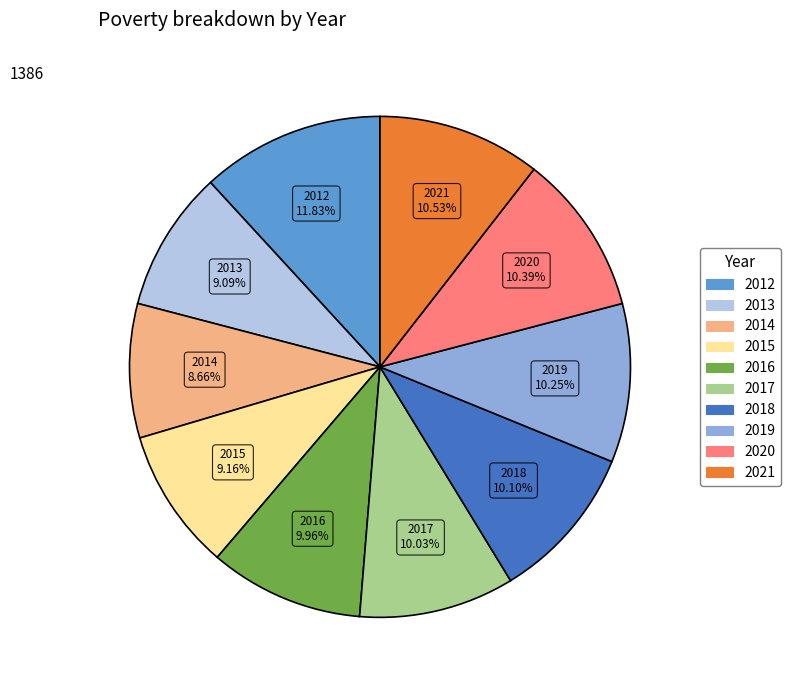

Approximately how many times larger is the value at 2018 compared to 2014?

1.2